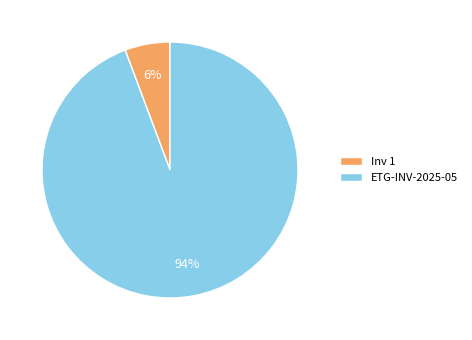

Is there any slice that represents more than half of the pie?

Yes